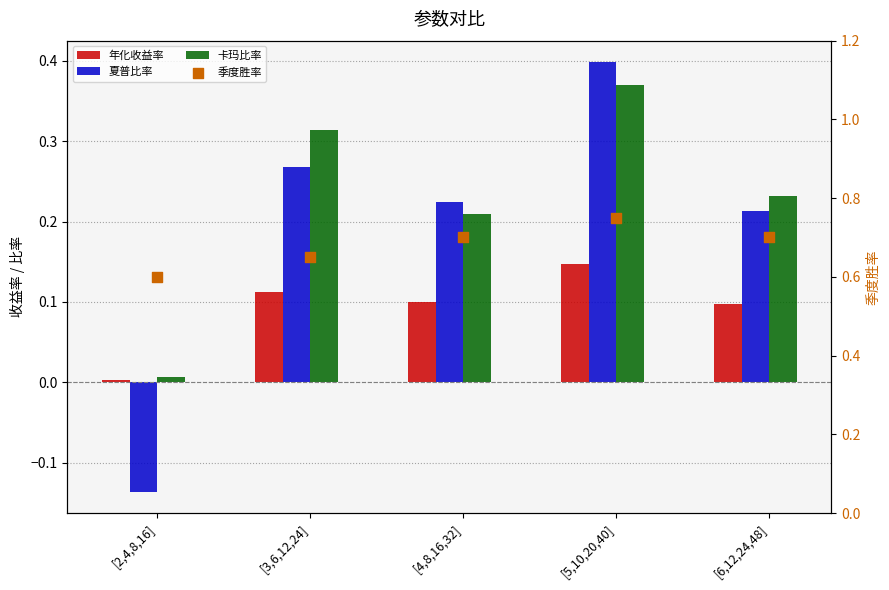

What are all the series names shown in the legend?

年化收益率, 夏普比率, 卡玛比率, 季度胜率